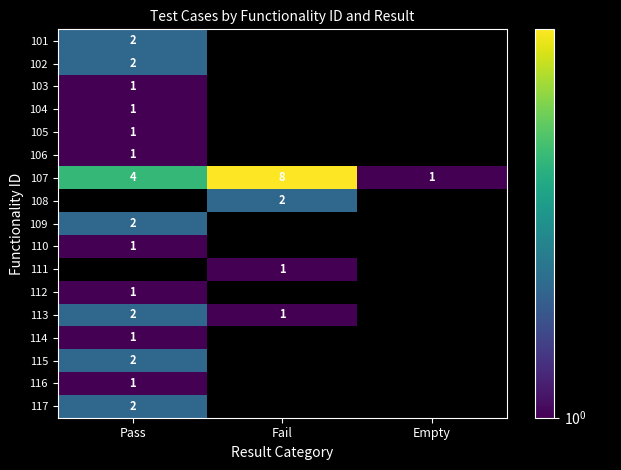

The value of 108 at Fail is 3. True or false?

False